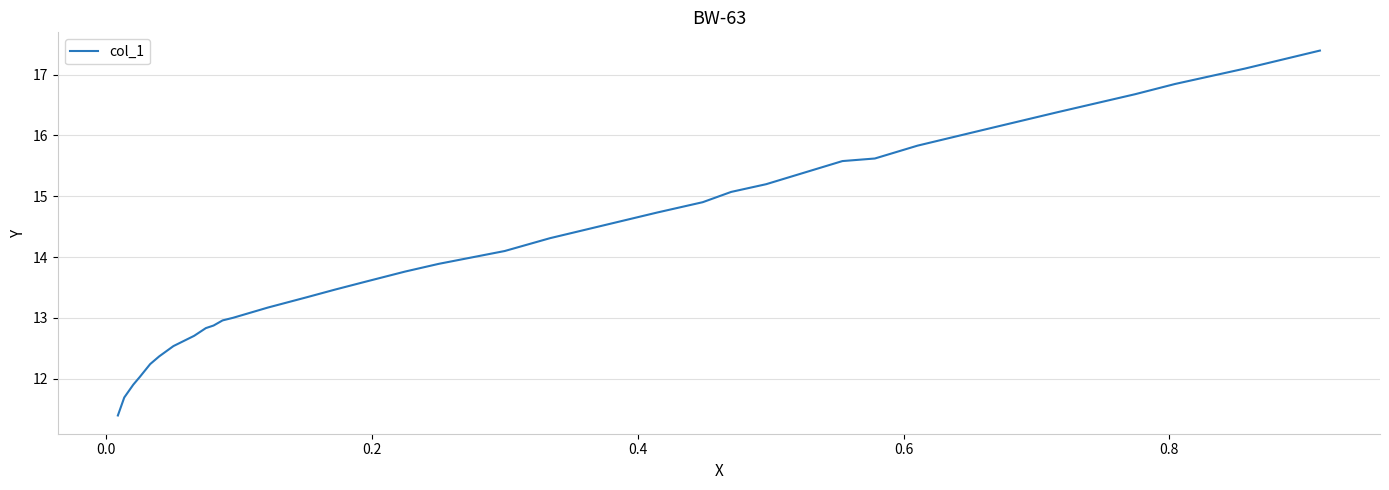

What is the smallest value displayed?

11.4